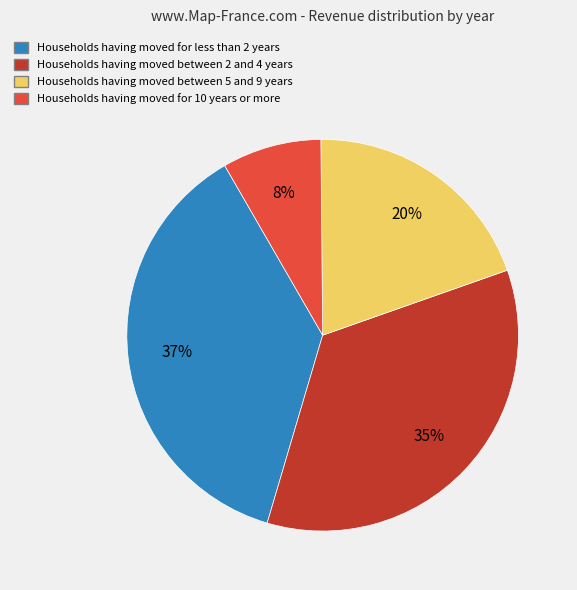

To the nearest percent, what is the average slice percentage?

25%